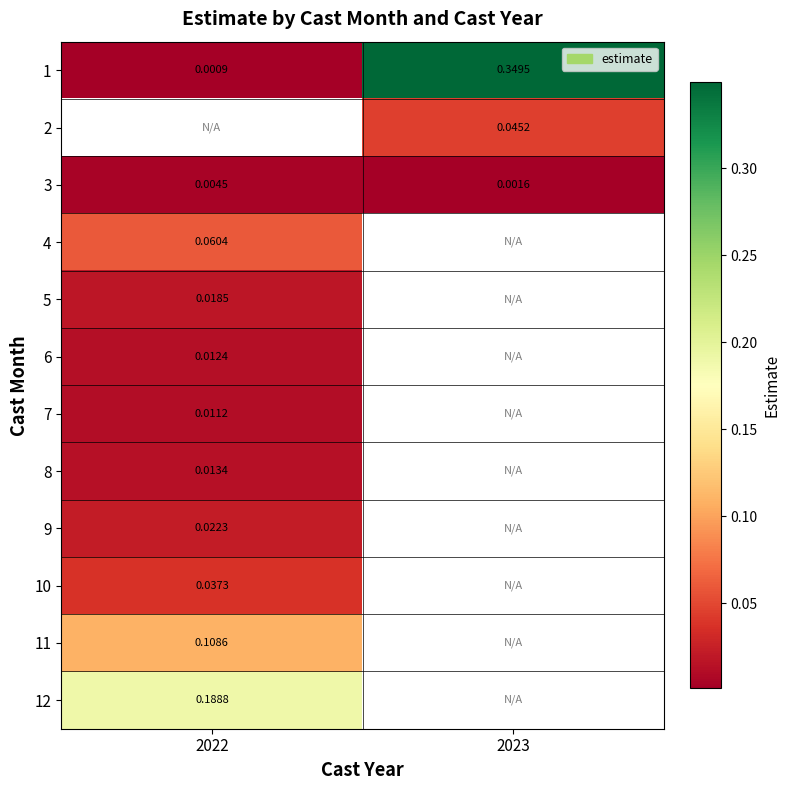

Between 2022 and 2023, which is larger?

2023